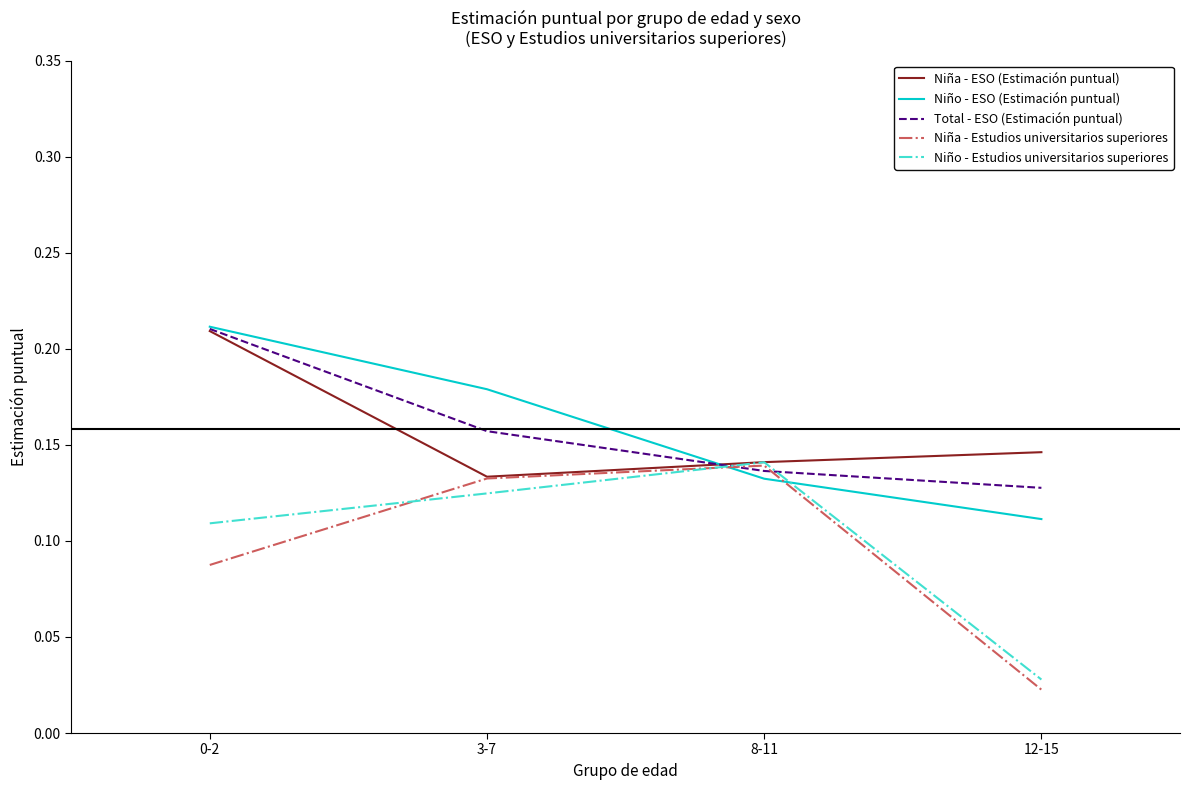

What is the total value across all series at 0-2?

0.8